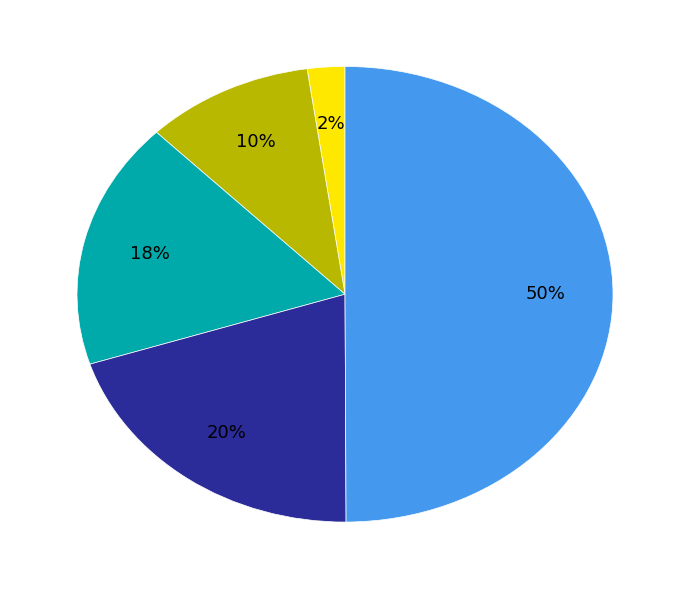

To the nearest percent, what is the average slice percentage?

20%